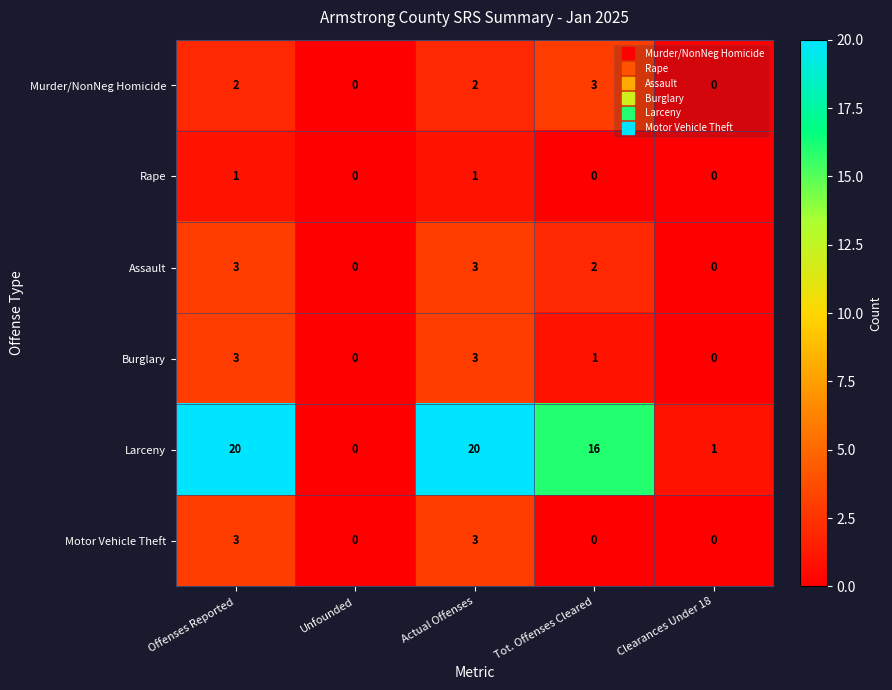

At which label does Larceny first exceed 16?

Offenses Reported